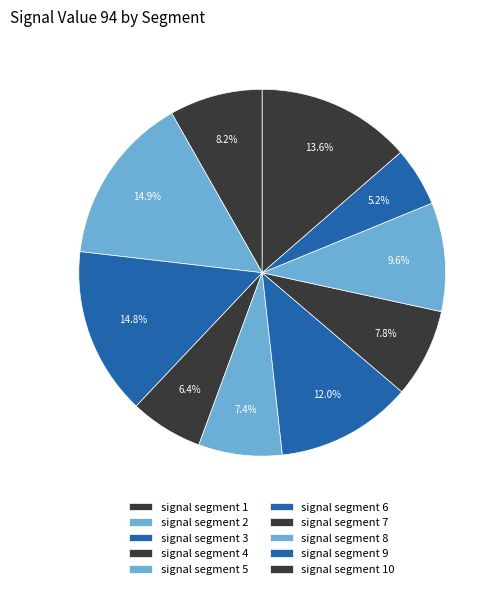

Combined, do signal segment 10 and signal segment 6 account for over 50%?

No